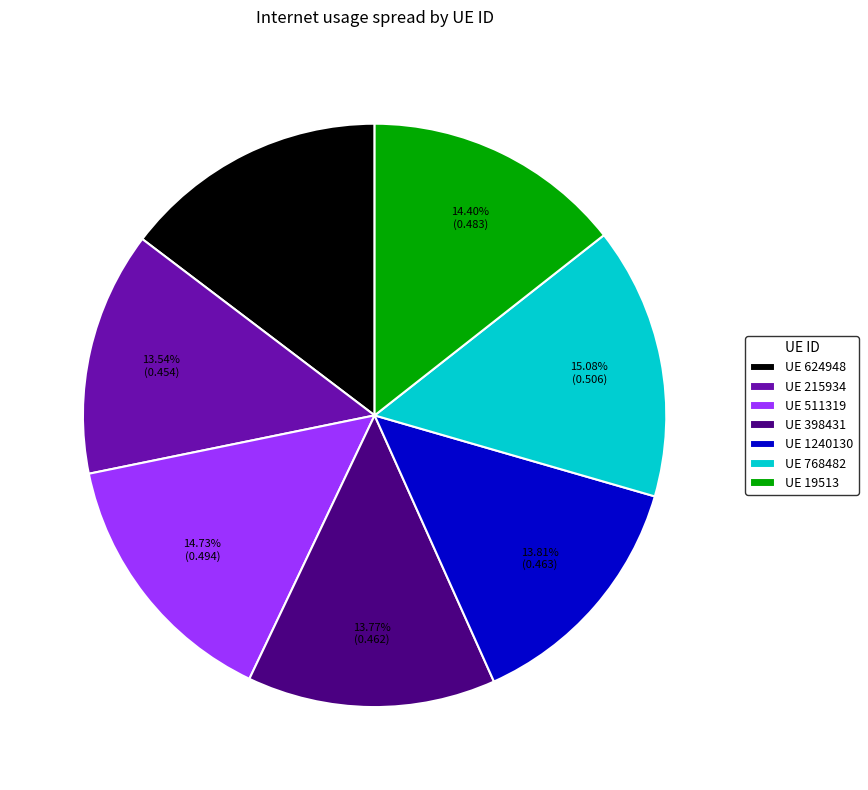

Is the sum of UE 1240130 and UE 511319 greater than half?

No